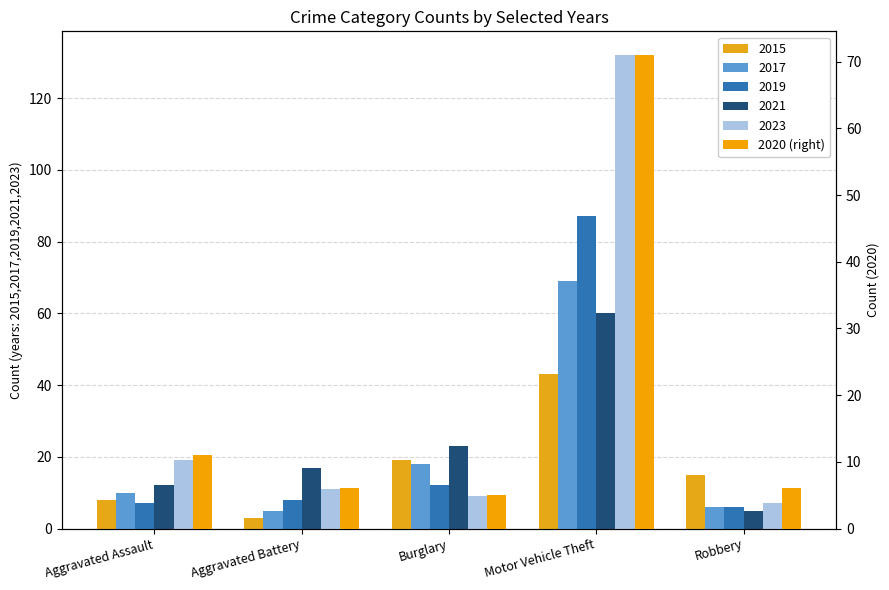

Between Motor Vehicle Theft and Robbery, which is larger?

Motor Vehicle Theft